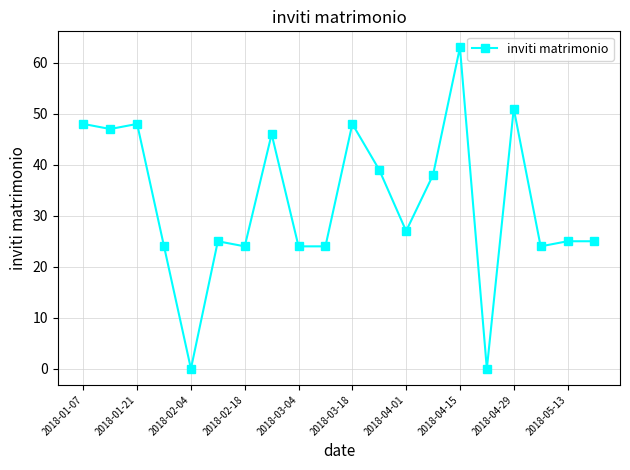

True or false: the data has more than 0 interior local peaks.

True